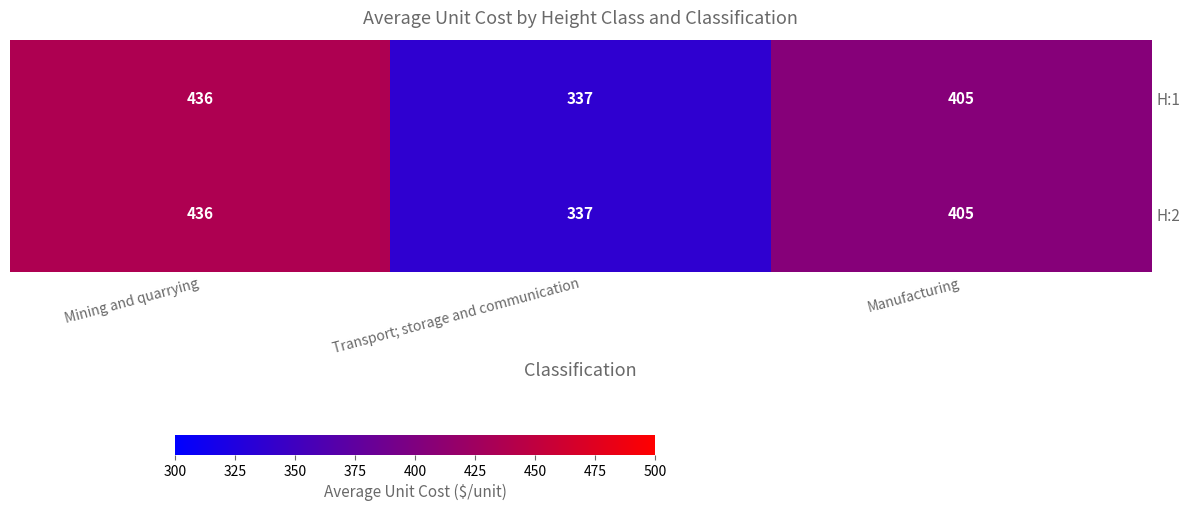

Reading right to left, extract all data points from this chart.

H:1: Manufacturing=405	Transport; storage and communication=337	Mining and quarrying=436
H:2: Manufacturing=405	Transport; storage and communication=337	Mining and quarrying=436